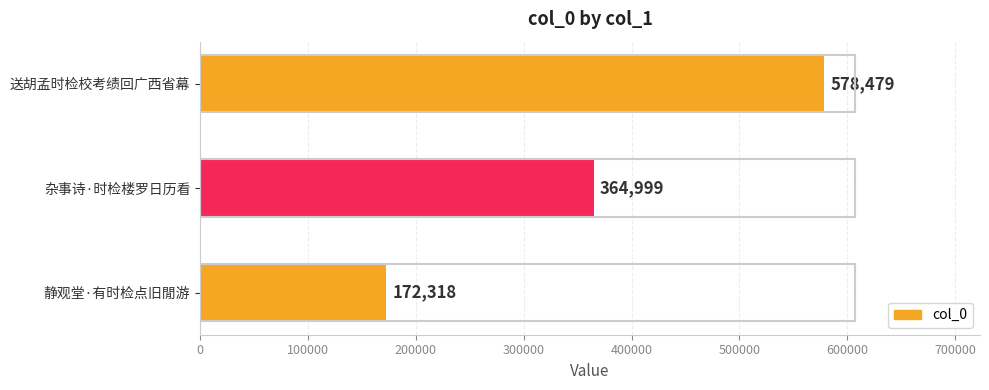

Rank the categories by value from highest to lowest.

送胡孟时检校考绩回广西省幕, 杂事诗·时检楼罗日历看, 静观堂·有时检点旧閒游